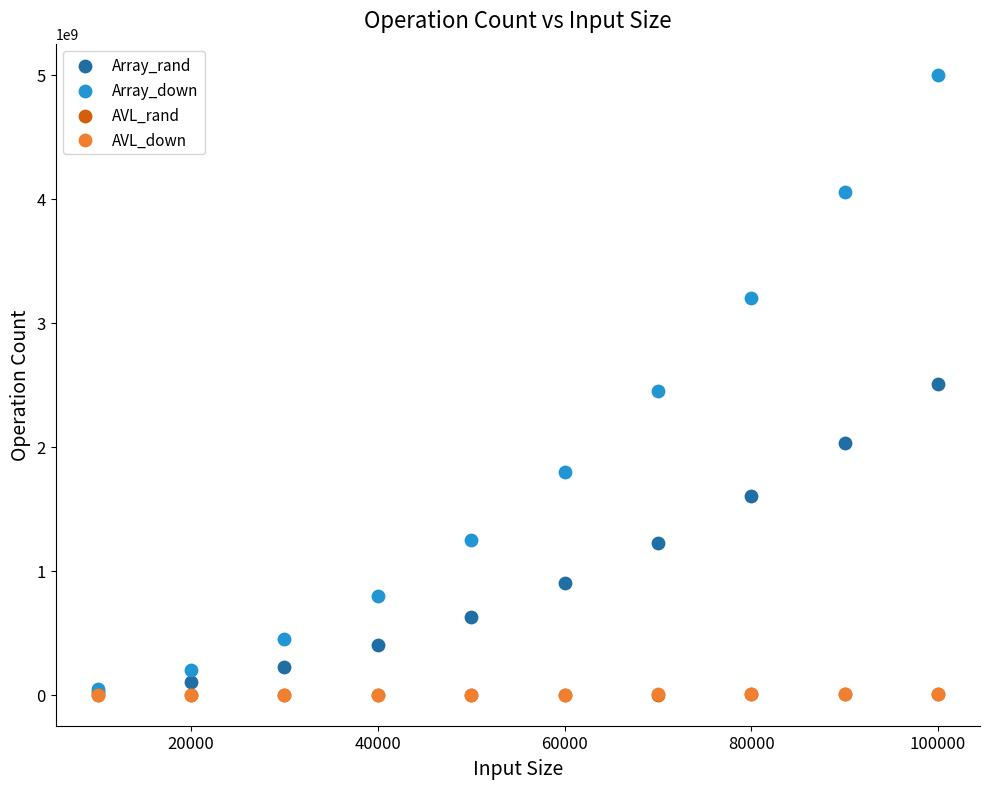

Which series contains the highest Y value?

Array_down